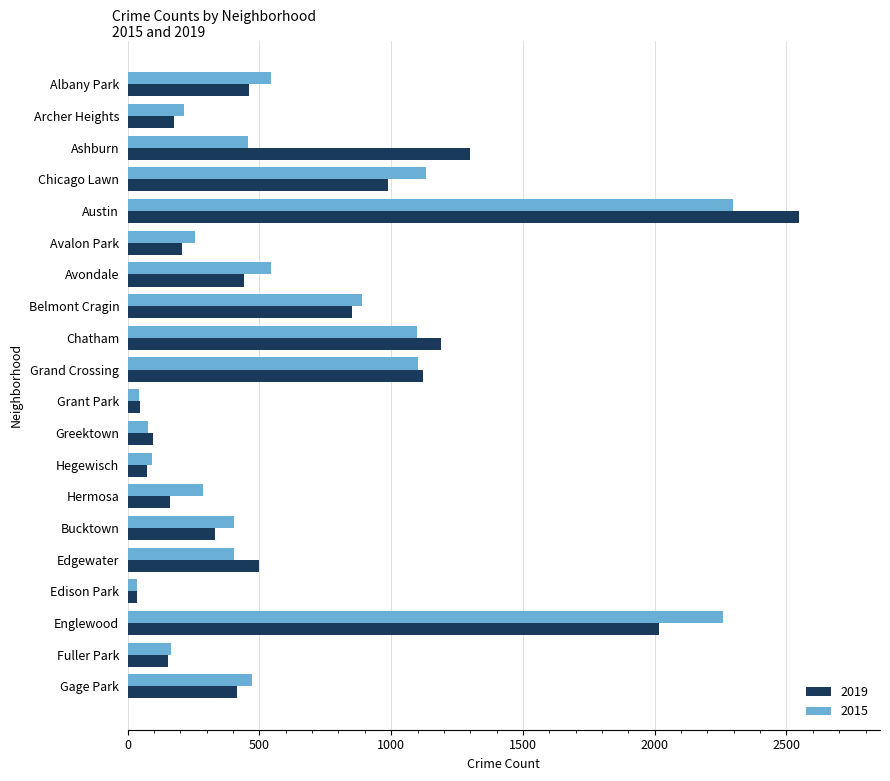

What is the minimum value for 2019?

34